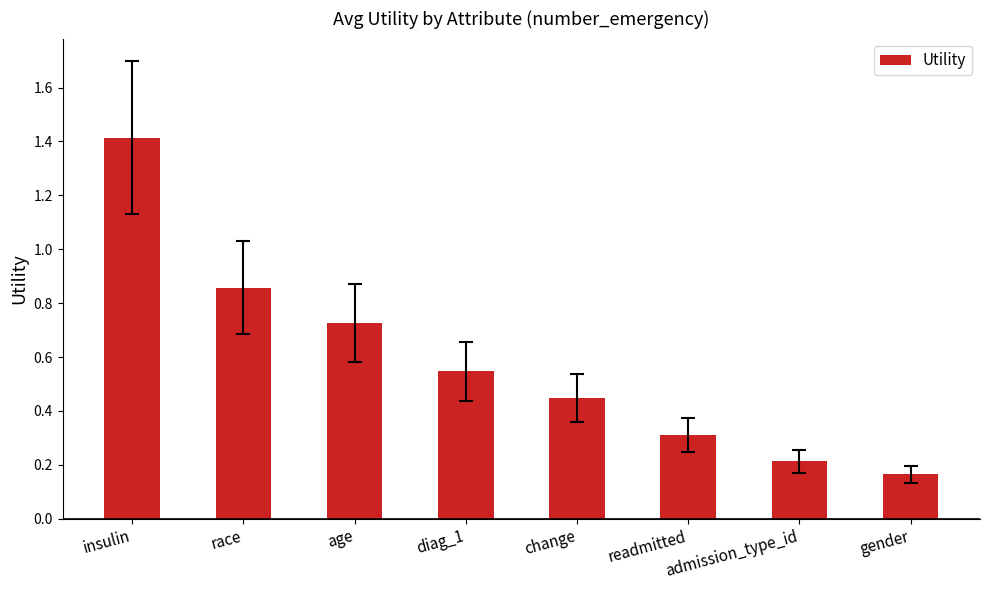

List the labels in order of value, largest first.

insulin, race, age, diag_1, change, readmitted, admission_type_id, gender